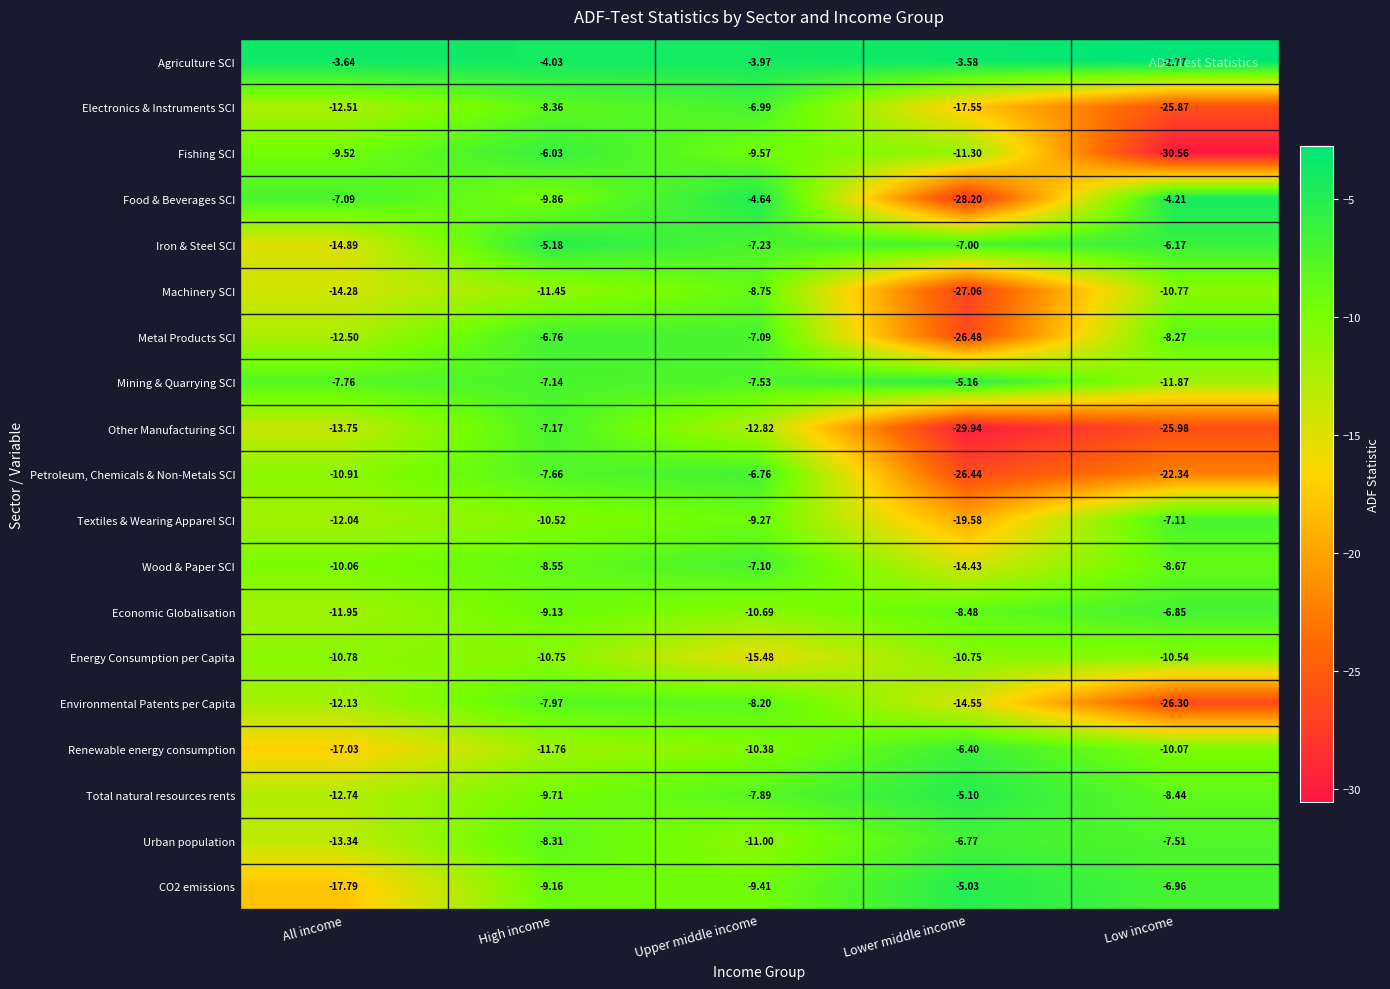

Is the value of Economic Globalisation at Upper middle income greater than the value of Metal Products SCI at All income?

Yes